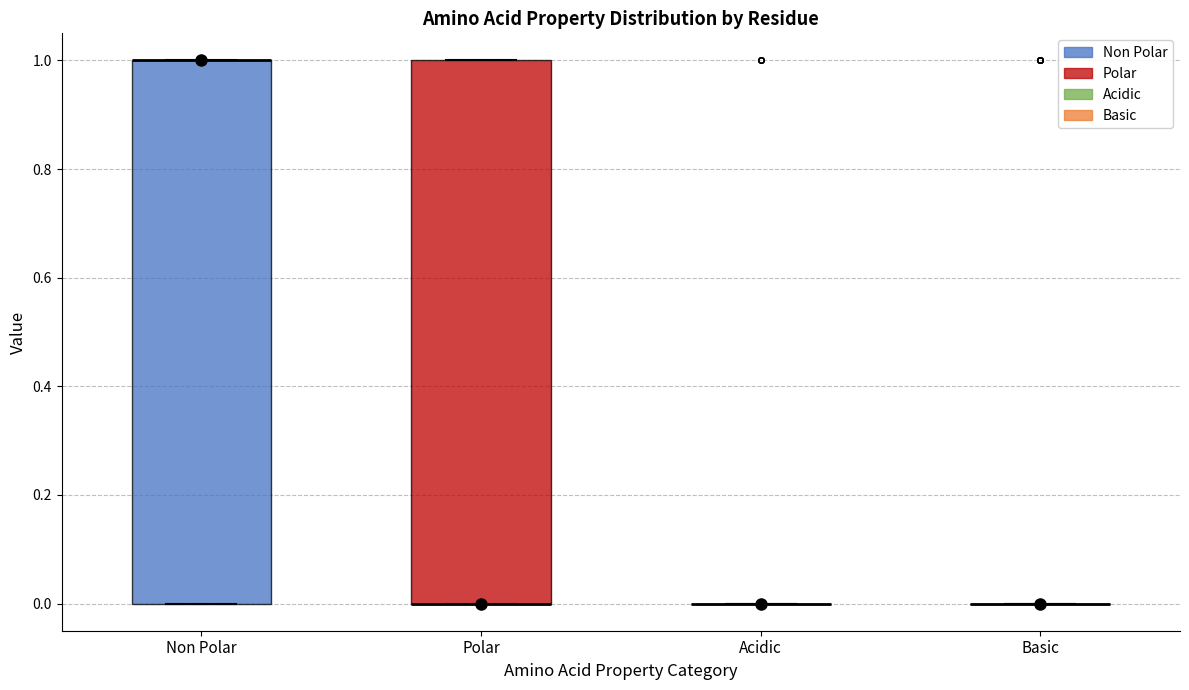

Reading left to right, transcribe this box plot: for each box, give where its median line is, the range the box spans, and where its two whiskers end, as read against the y-axis. The values are not printed on the chart, so give them approximately, as read against the axis.

Non Polar: median 1 (drawn on the box's upper edge), box 0 to 1, whiskers 0 to 1
Polar: median 0 (drawn on the box's lower edge), box 0 to 1, whiskers 0 to 1
Acidic: box collapsed to a line at 0, whiskers 0 to 0
Basic: box collapsed to a line at 0, whiskers 0 to 0